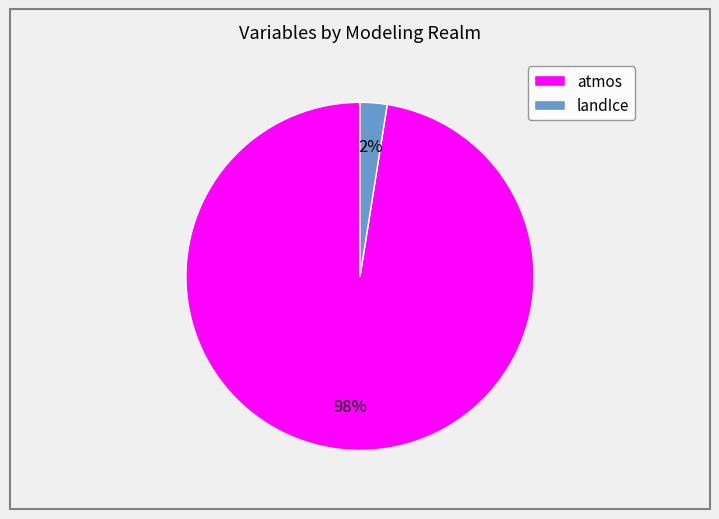

Does any single category account for the majority?

Yes